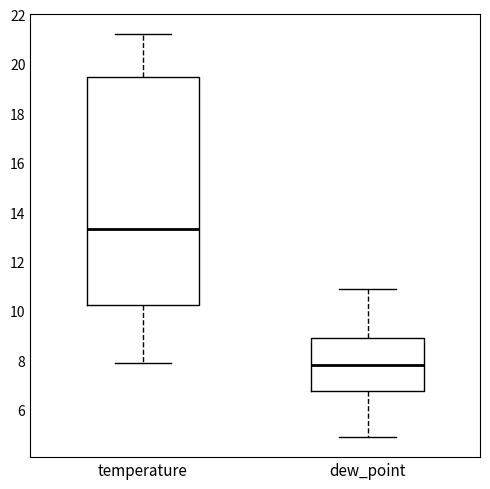

Which box is the tallest, from its lower edge to its upper edge?

temperature